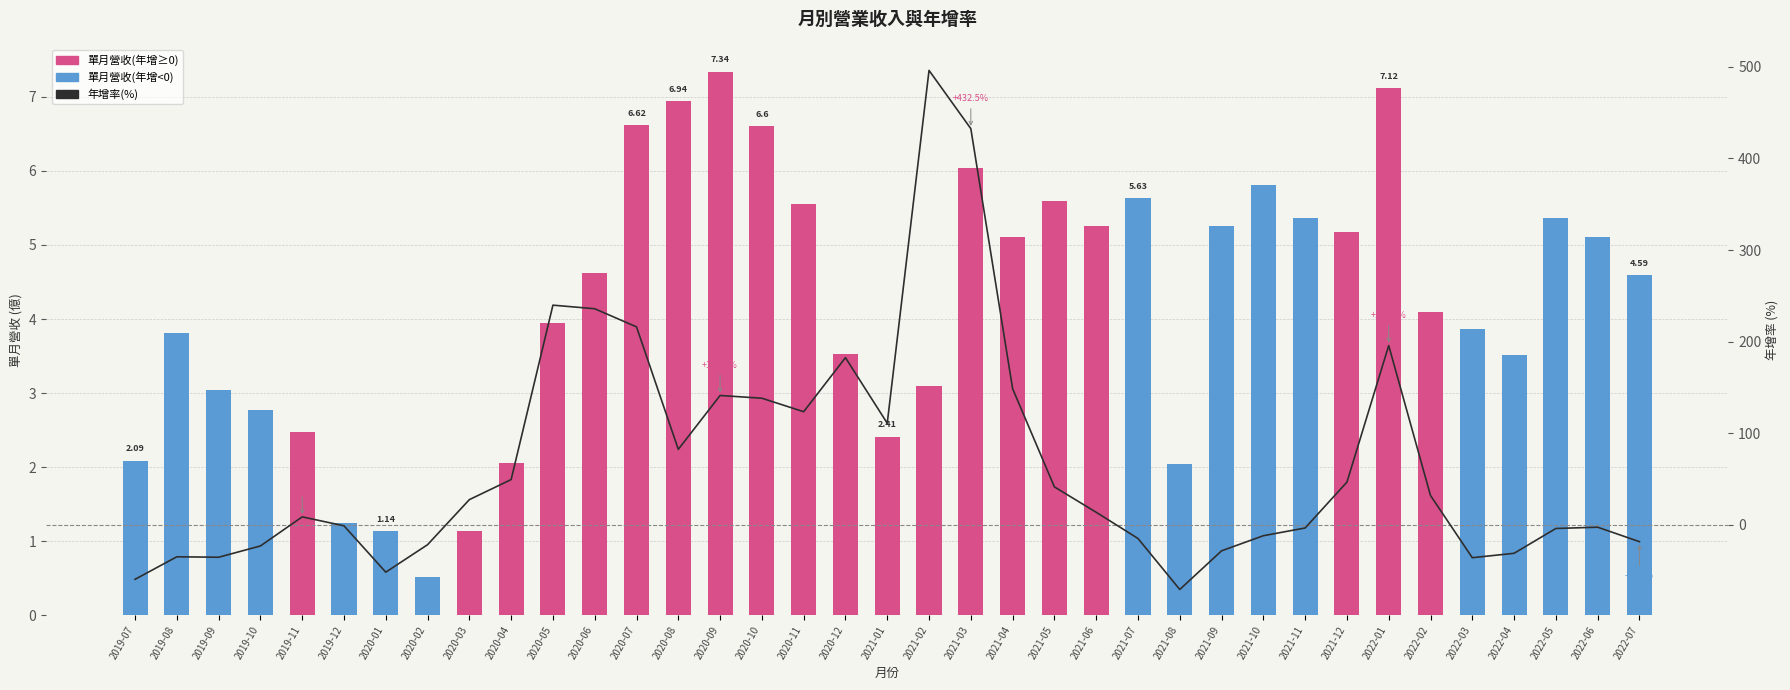

The value of 年增(%) at 2022-07 is -18.4. True or false?

True